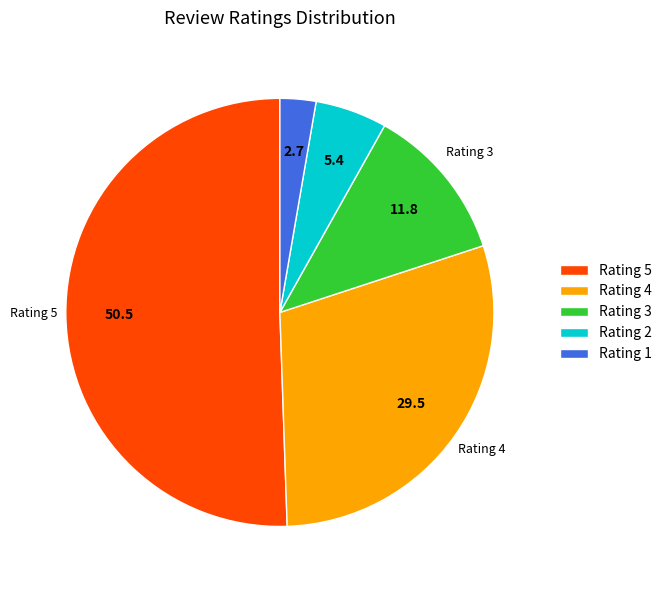

Is there a majority slice in this chart?

Yes